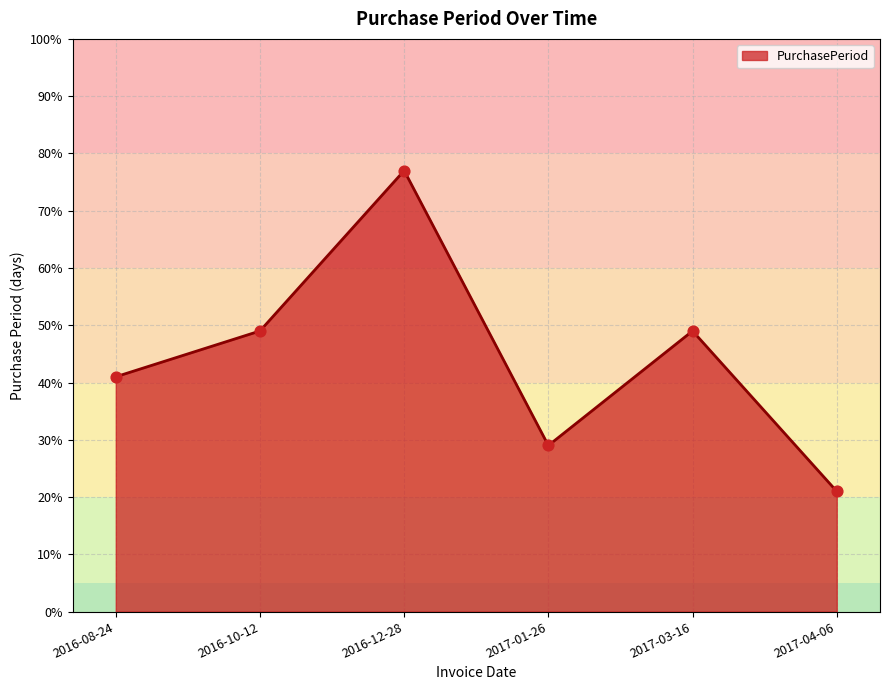

What is the ratio of the value at 2017-04-06 to the value at 2016-10-12?

0.4